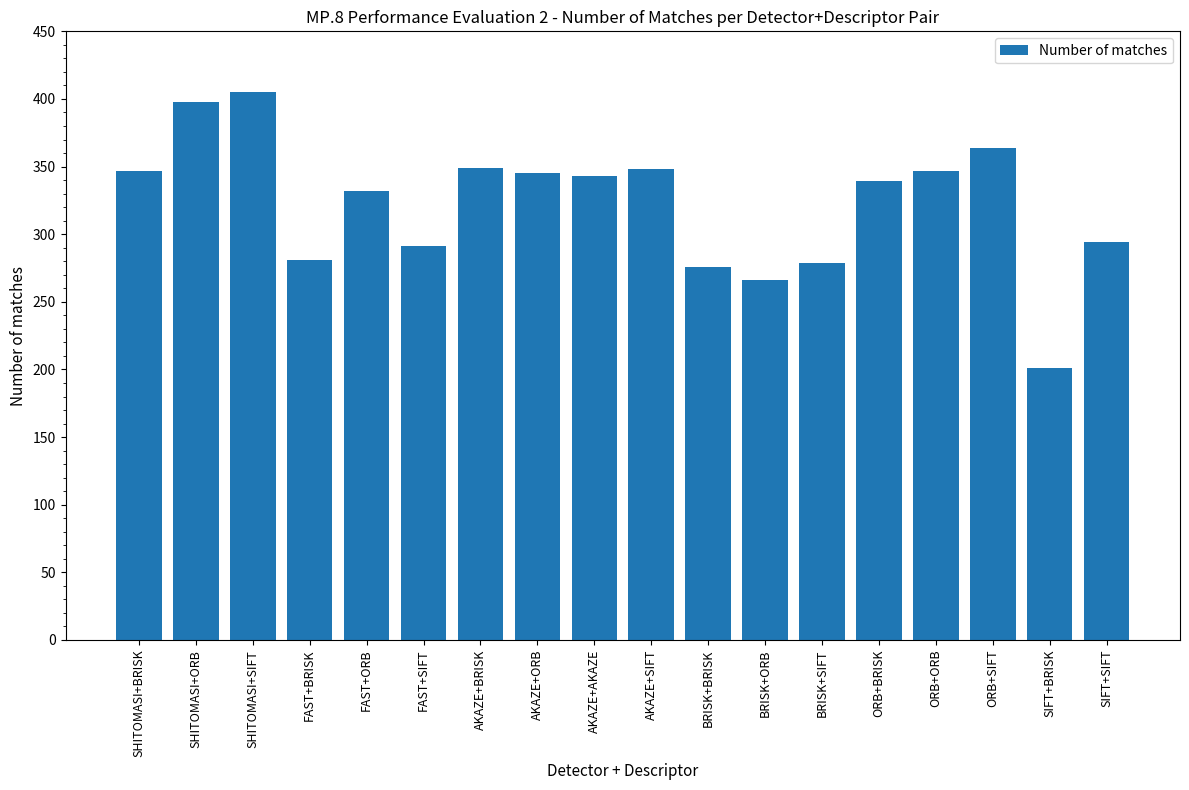

Between AKAZE+SIFT and SIFT+SIFT, which is larger?

AKAZE+SIFT